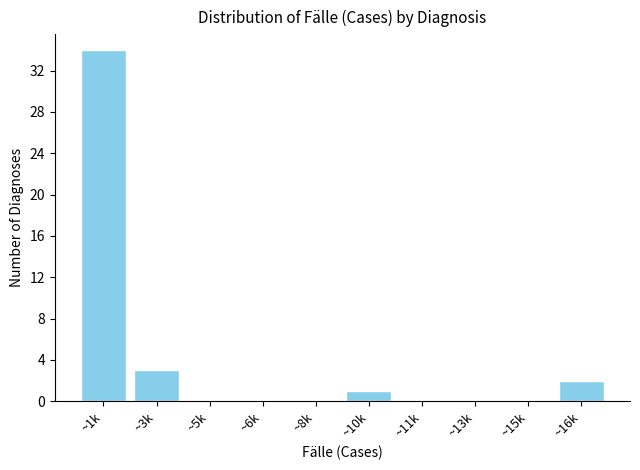

Reading right to left, what are all the values shown in this chart?

~16k=2	~15k=0	~13k=0	~11k=0	~10k=1	~8k=0	~6k=0	~5k=0	~3k=3	~1k=34